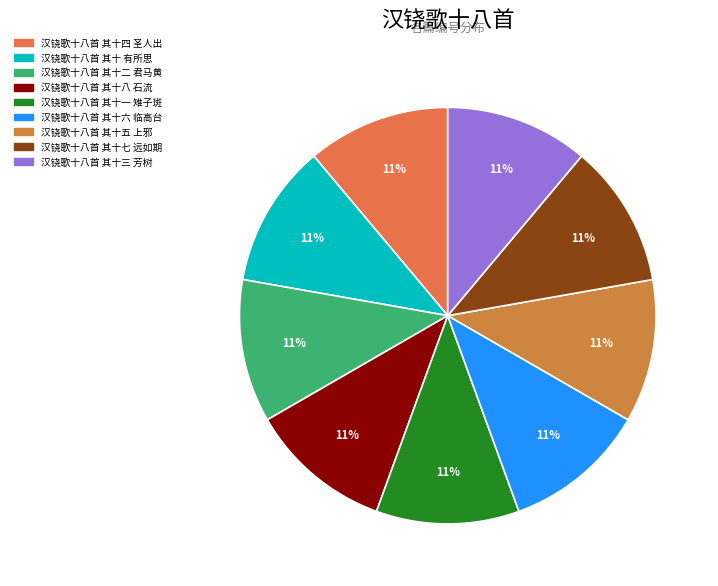

True or false: 汉铙歌十八首 其十一 雉子斑 accounts for 11% of the total.

True